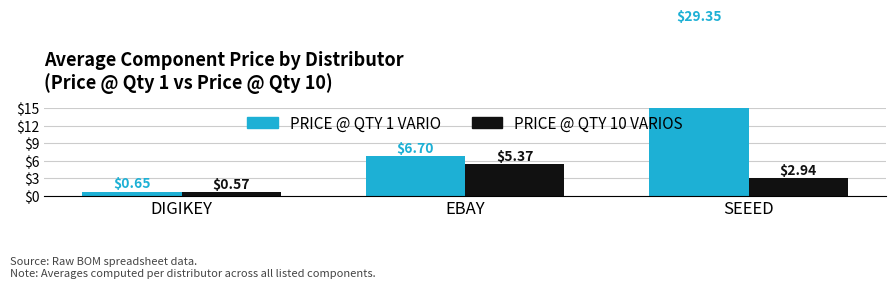

At which category does the chart reach its peak across all series?

SEEED